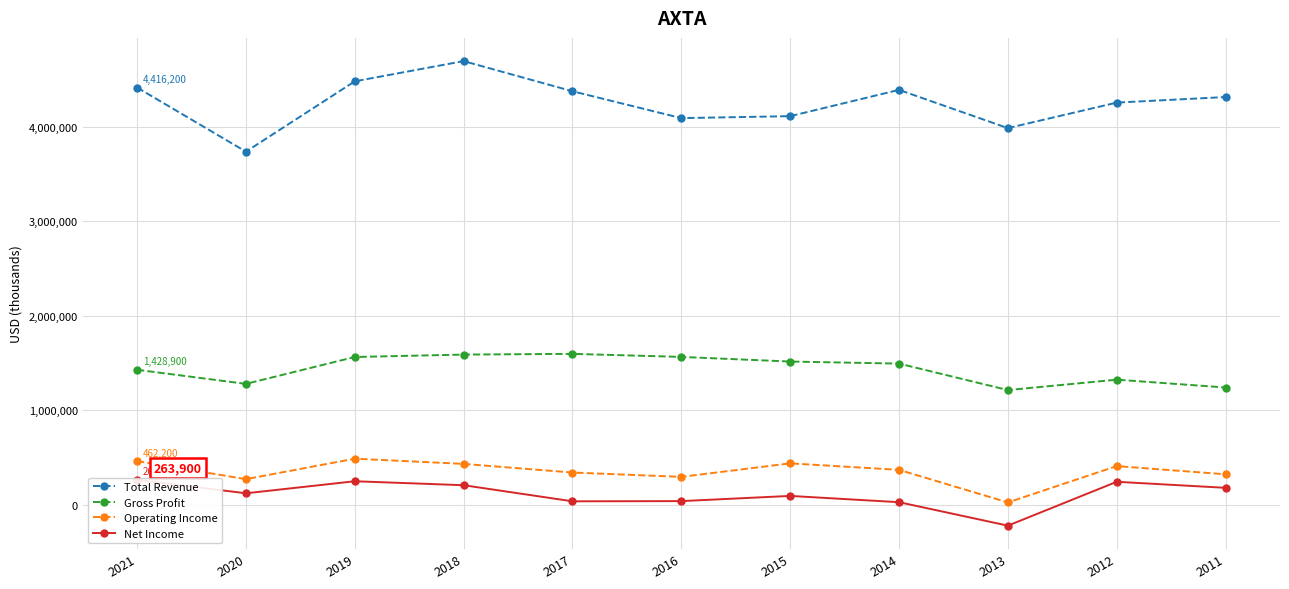

Which has a higher value, 2012 or 2019?

2019